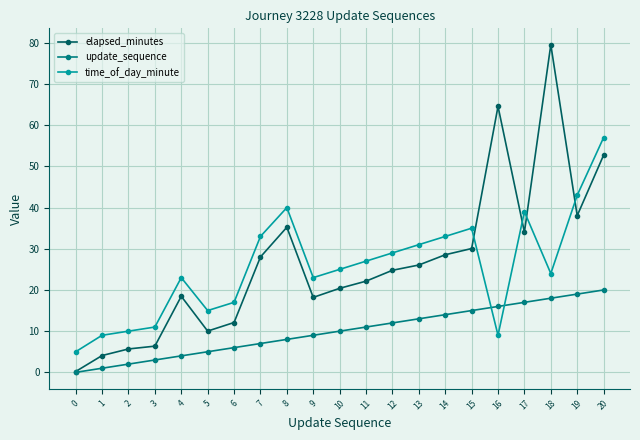

What is the average value of the update_sequence series?

10.0